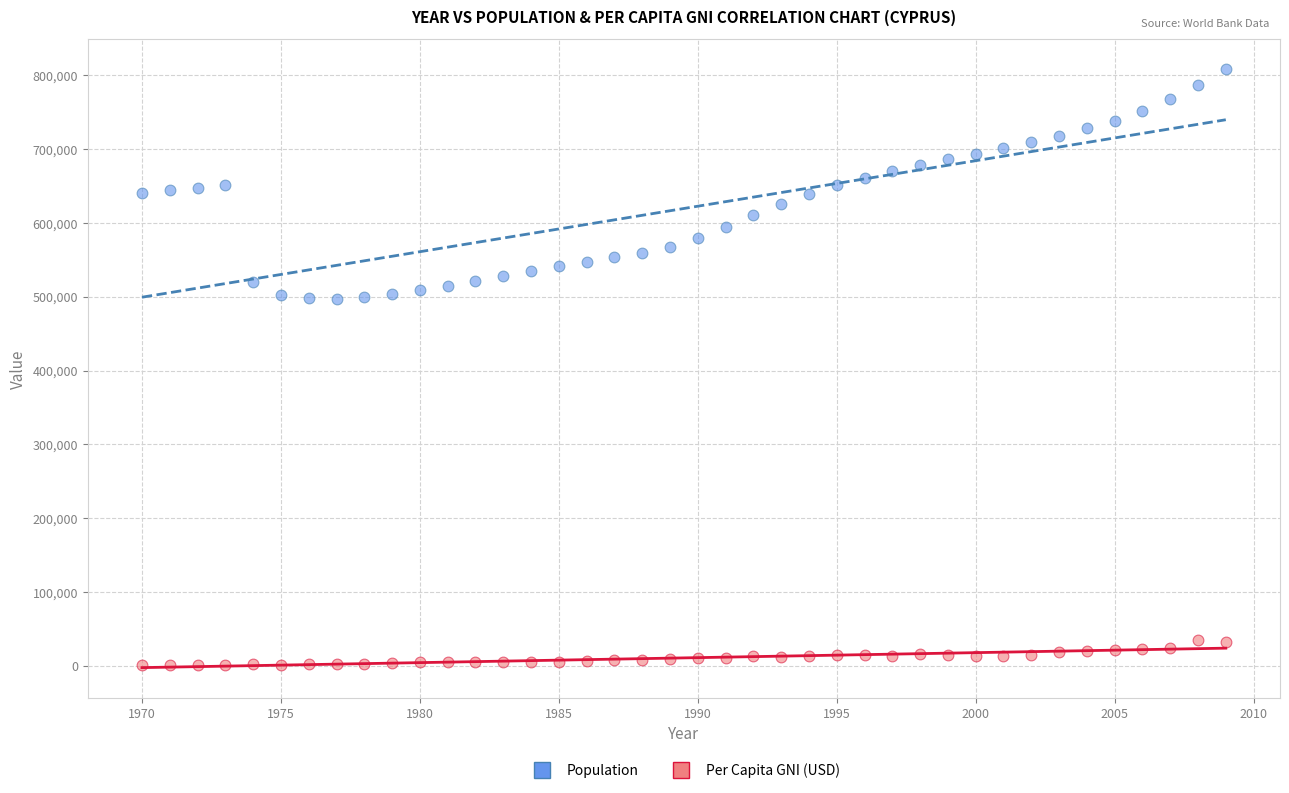

Which series reaches the maximum Y coordinate?

Population